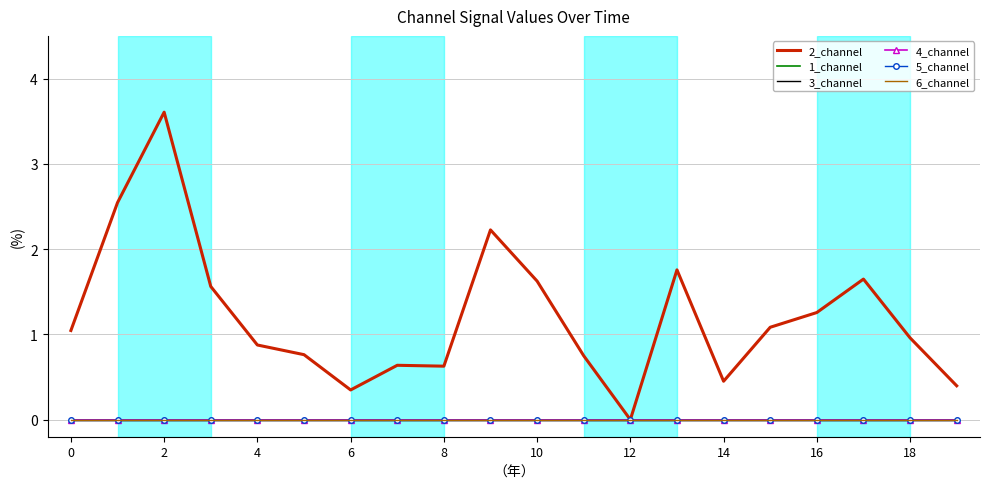

How many lines are shown in the chart?

6